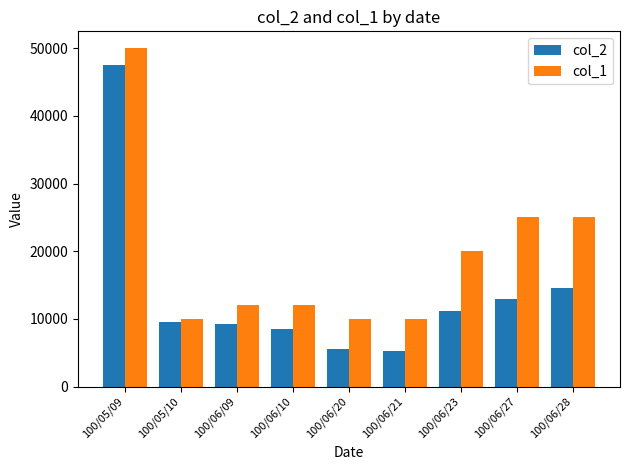

What is the maximum value for col_2?

47500